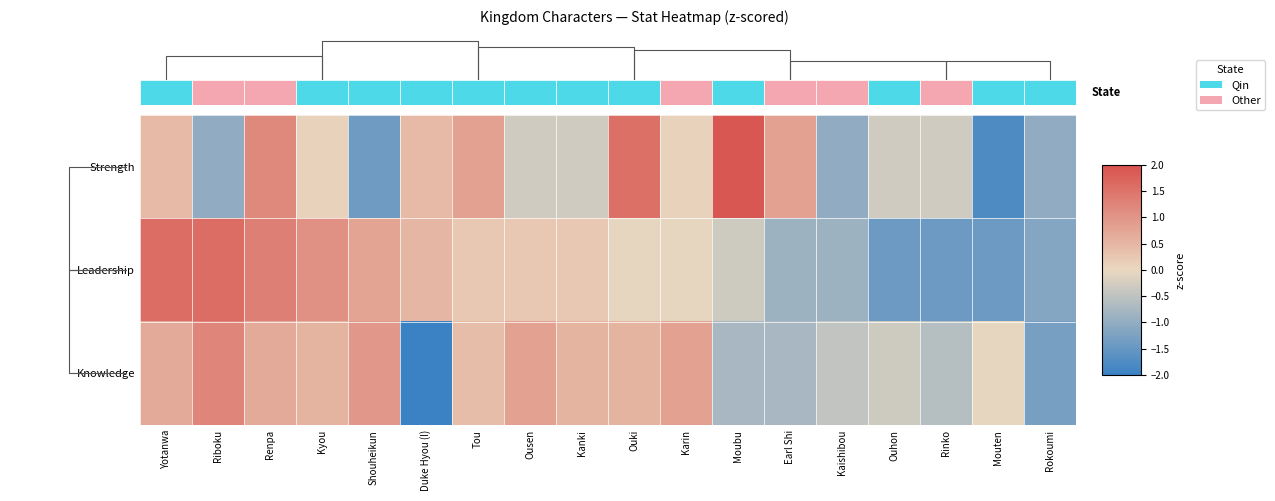

Is it true that Leadership equals 0.2 at Tou?

False